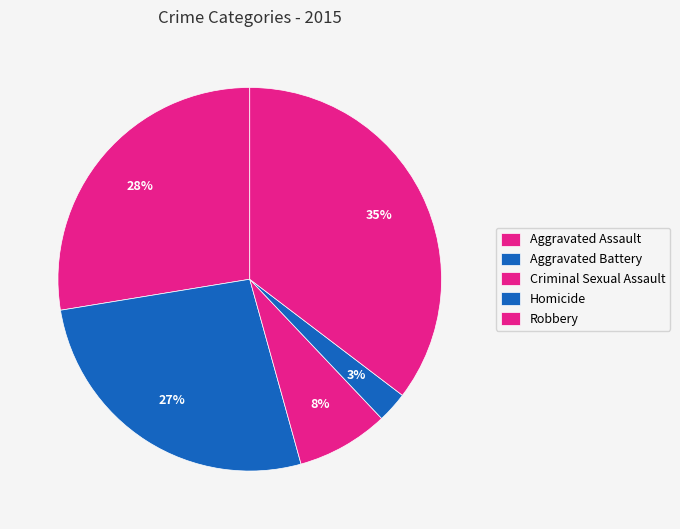

Is there any slice that represents more than half of the pie?

No